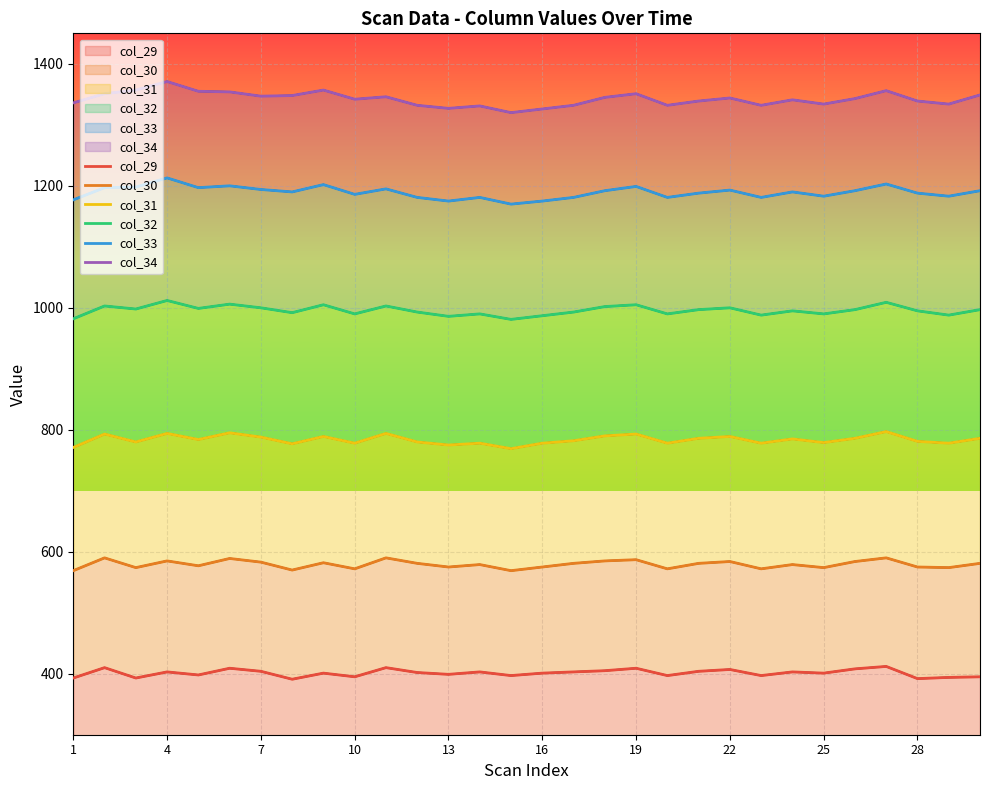

What is the value of the col_29 point at the 28th from the left?

392